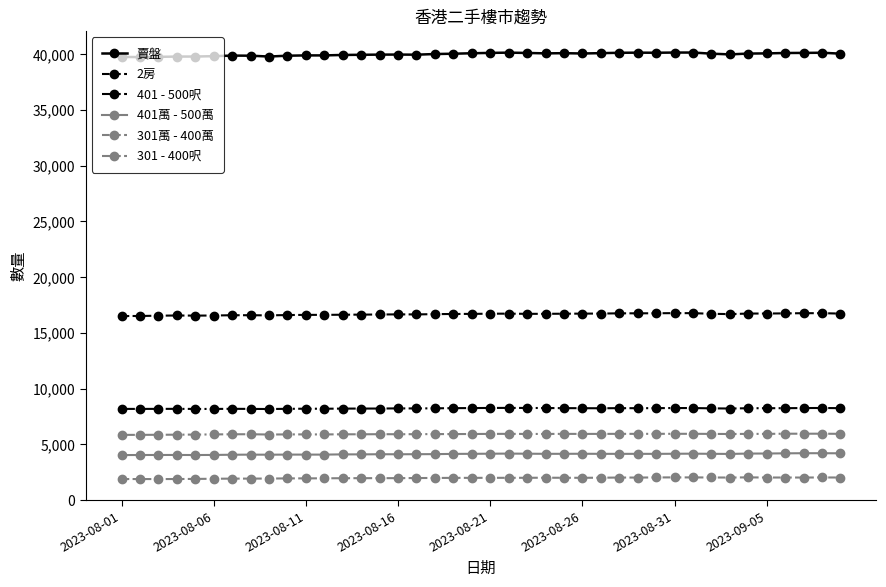

Which series has the largest total across all categories?

賣盤